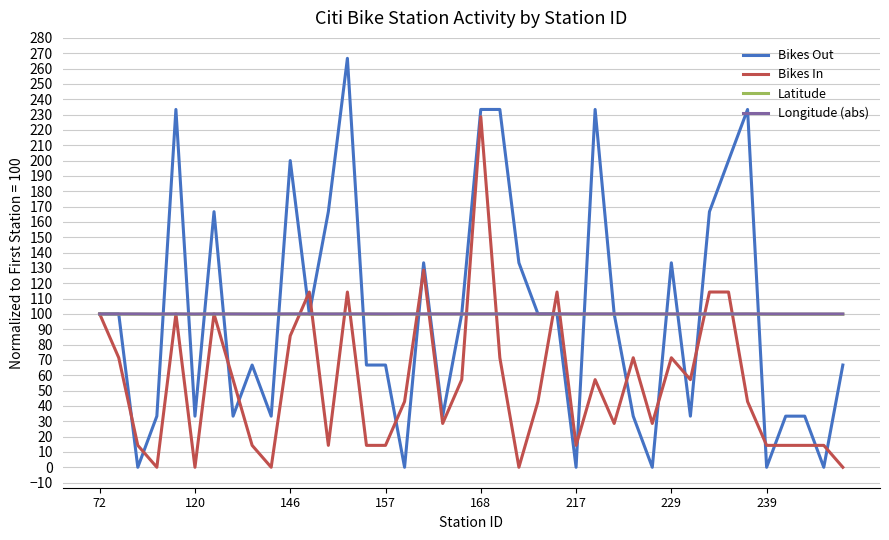

What is the maximum value for Longitude (abs)?

100.0